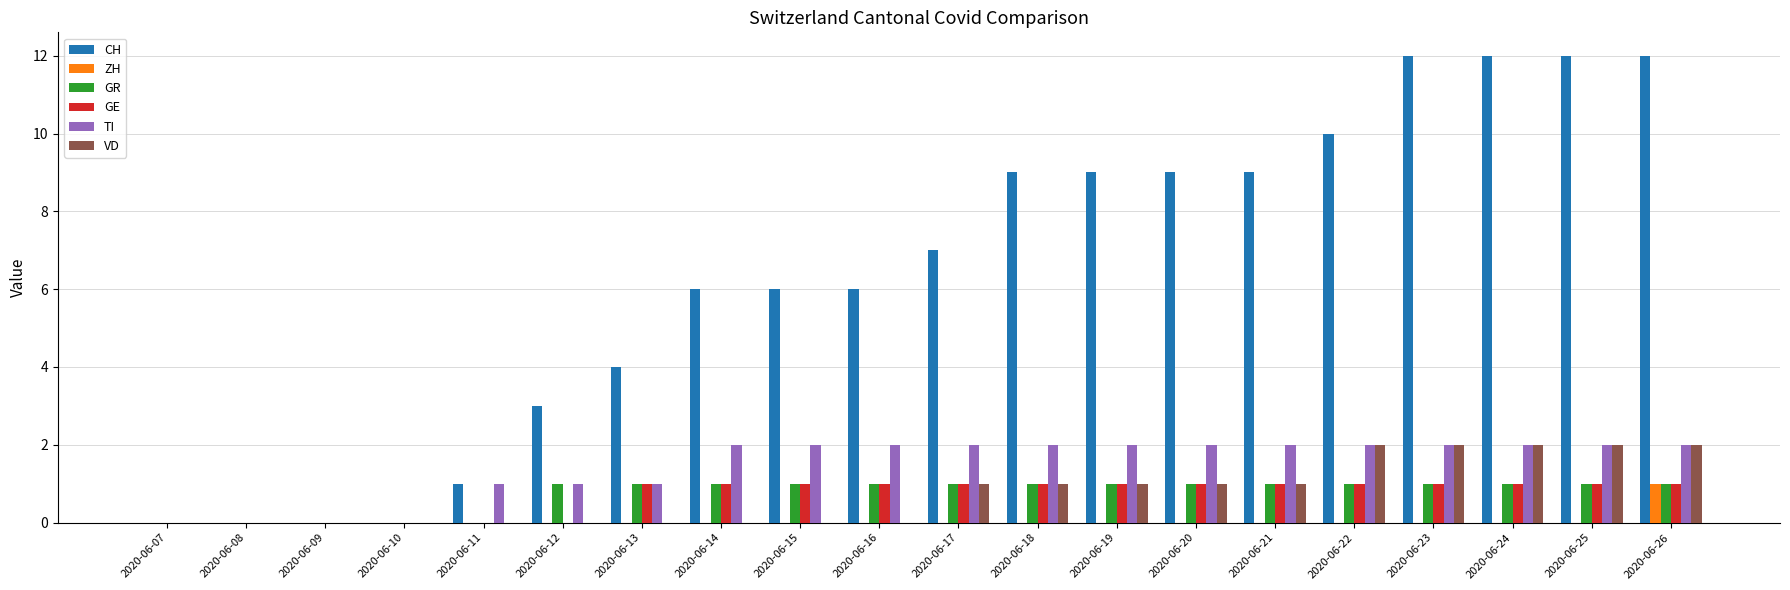

What is the sum of all CH values?

127